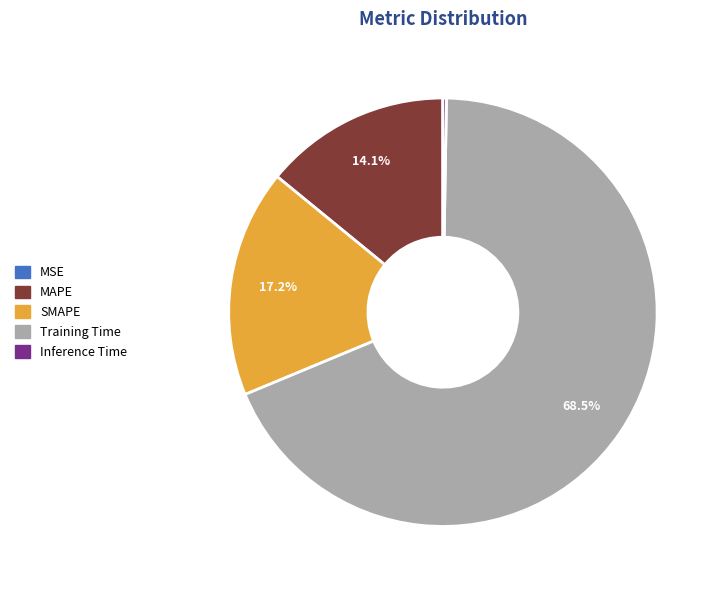

To the nearest percent, what portion does MAPE represent?

14%